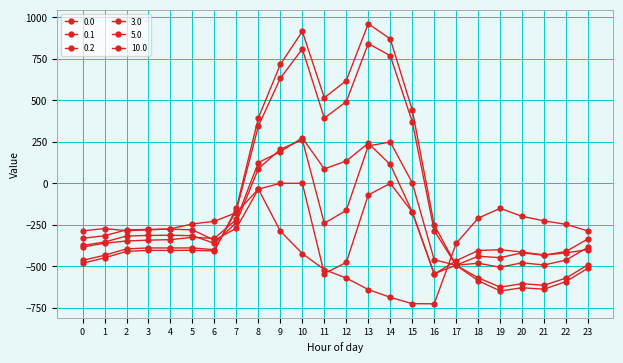

How many categories are shown in the chart?

24